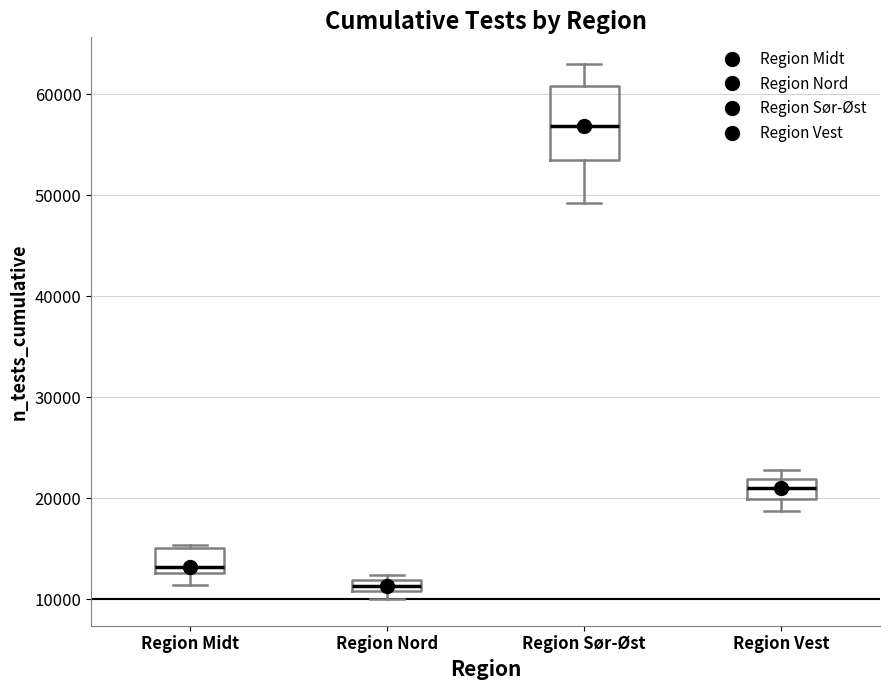

Comparing the boxes themselves (not the whiskers), which one is the tallest?

Region Sør-Øst